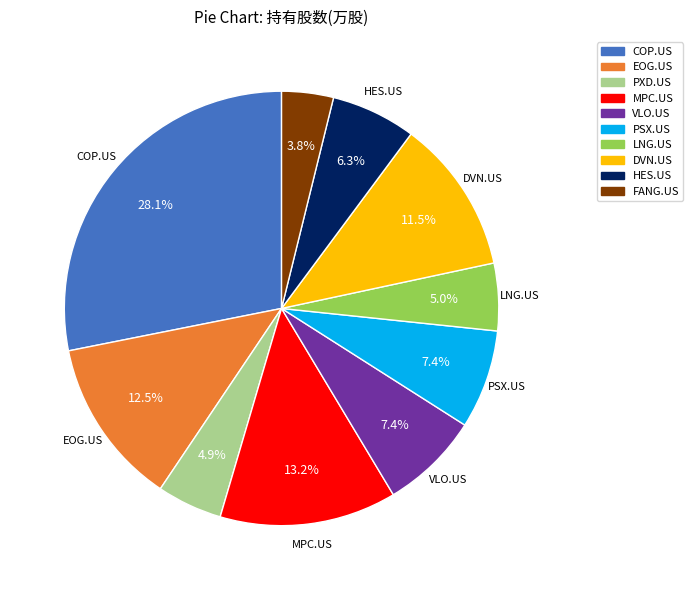

To the nearest percent, what is the average slice percentage?

10%